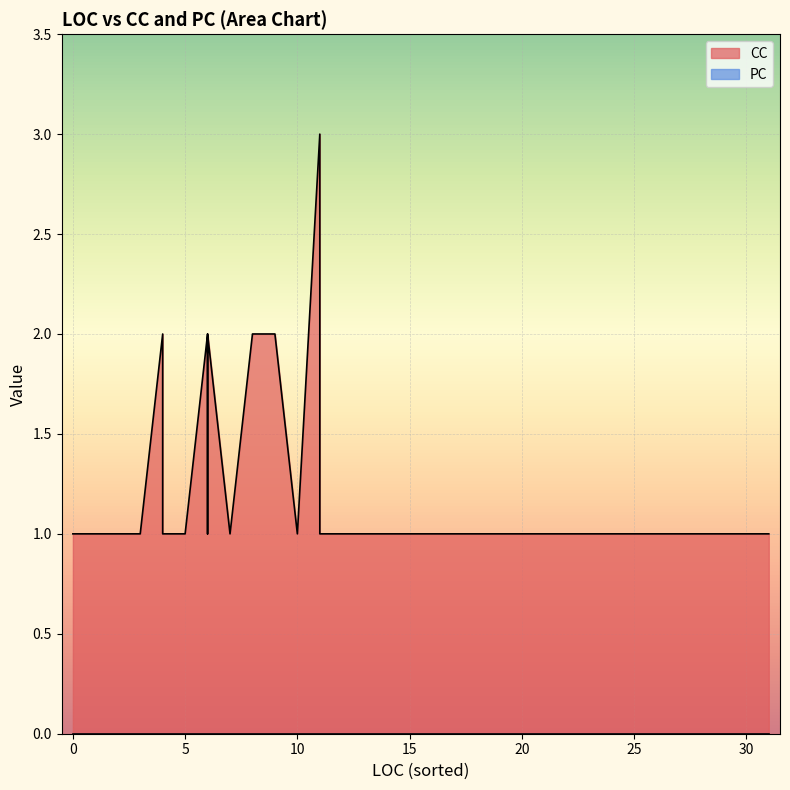

At how many categories does at least one series exceed 0?

40